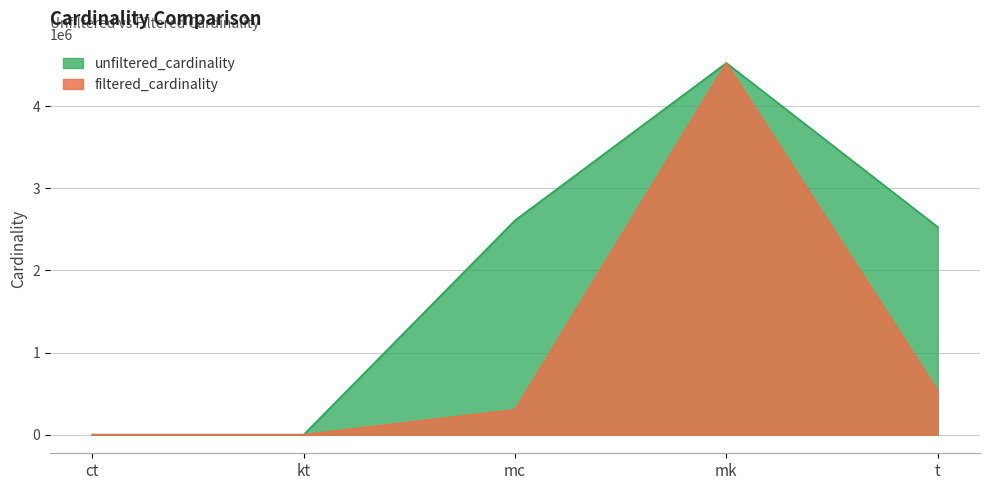

Rank the categories by filtered_cardinality value from lowest to highest.

kt, ct, mc, t, mk